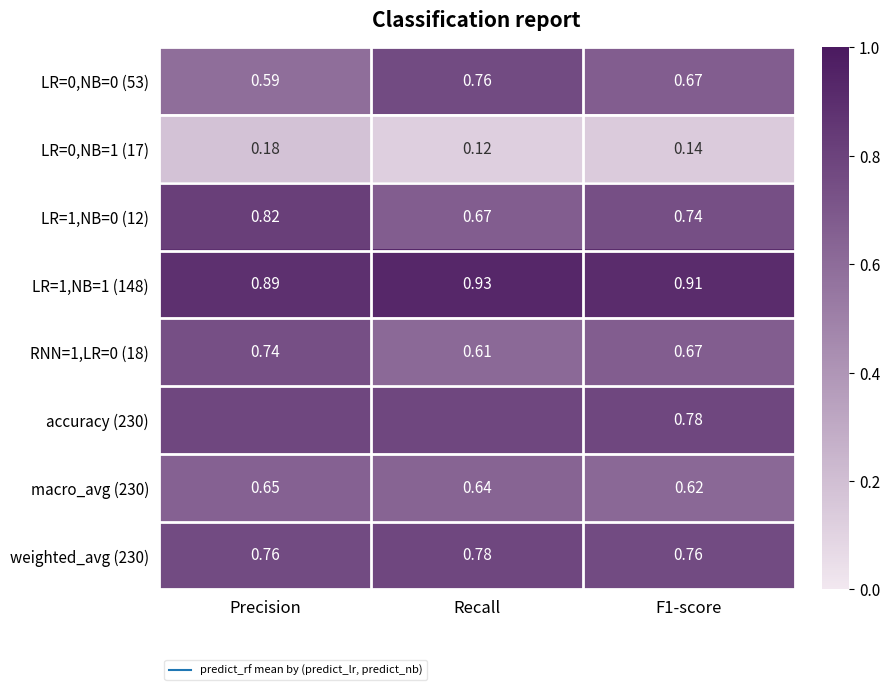

What is the spread (max minus min) of values at Recall?

0.8